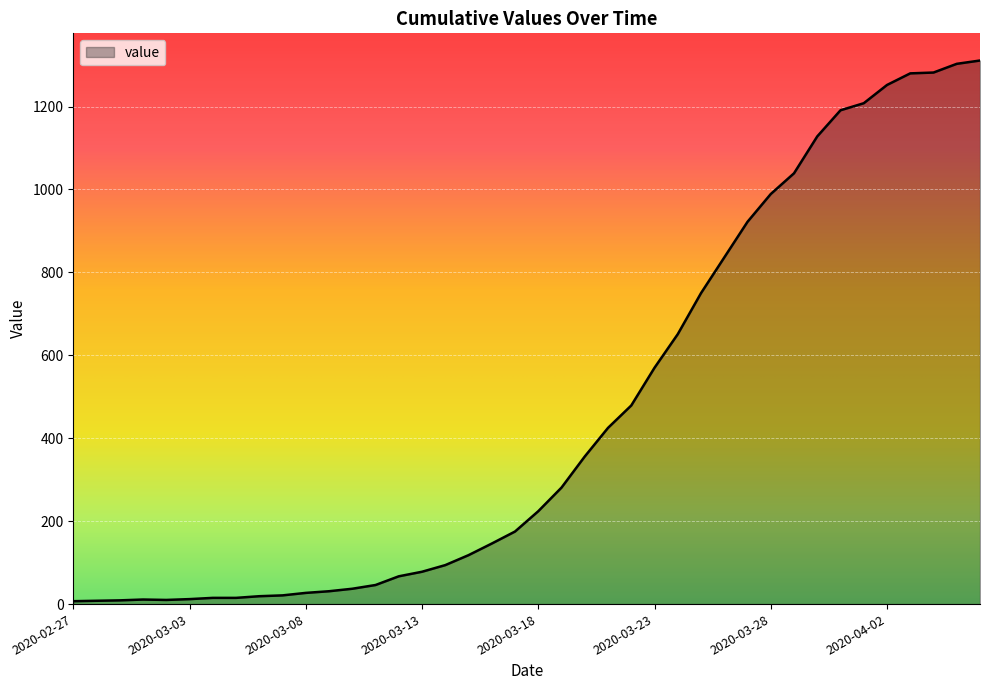

What is the greatest value displayed?

1311